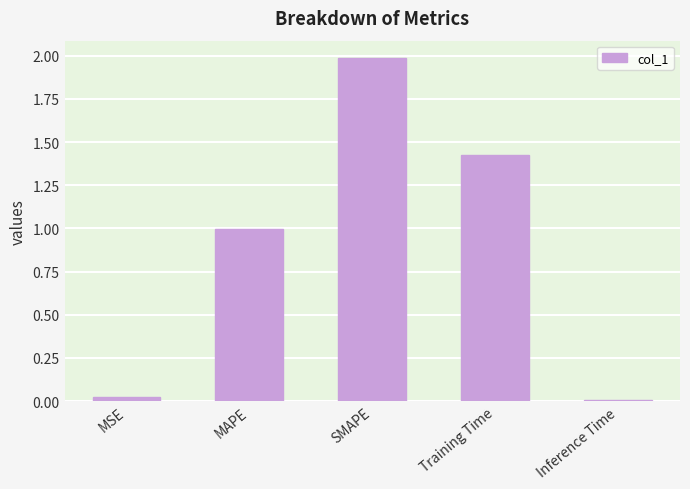

What is the ratio of the value at MAPE to the value at Training Time?

0.7